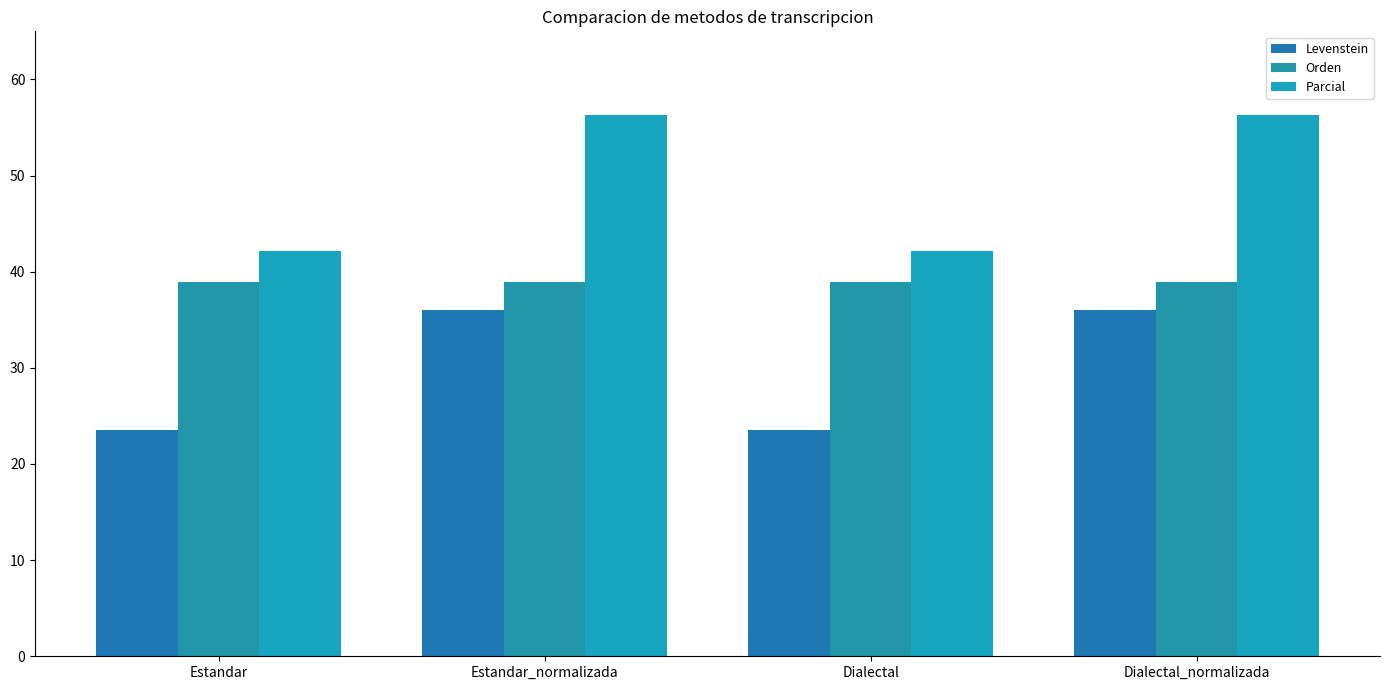

How many bars are there in total?

12